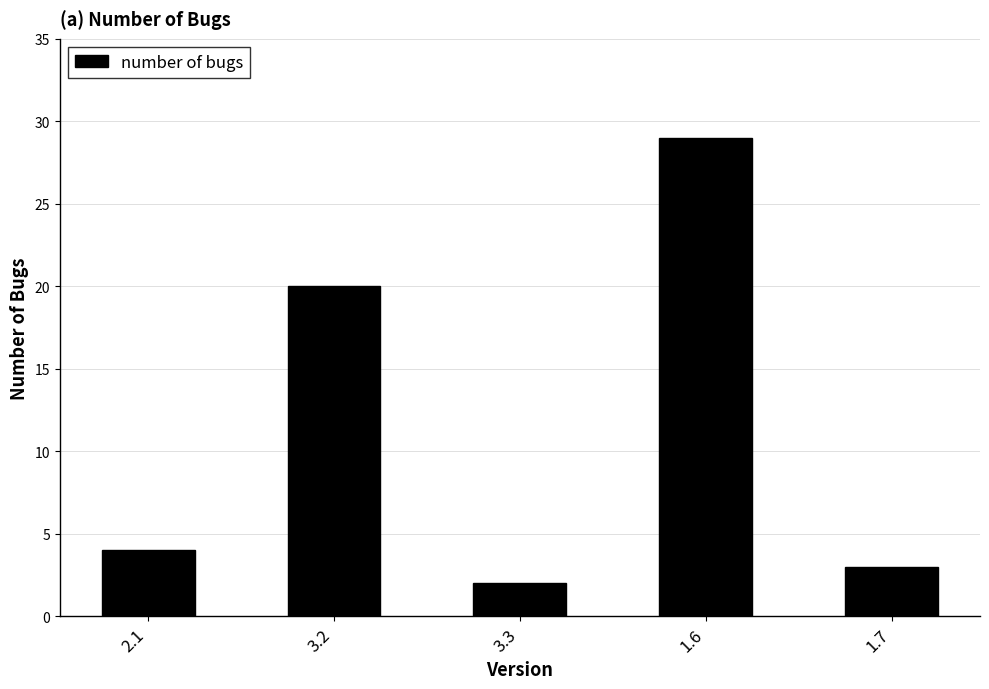

Approximately how many times larger is the value at 3.2 compared to 3.3?

10.0